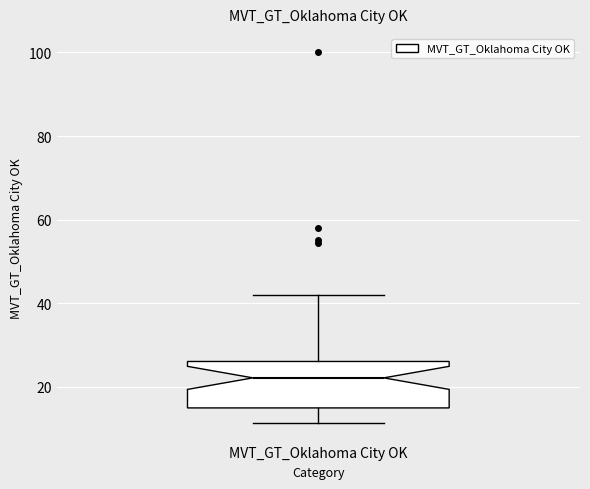

Read this box plot against the y-axis: the position of the median line, the range covered by the box, and the ends of both whiskers. The values are not printed on the chart, so give them approximately, as read against the axis.

median 22, box 14 to 26, whiskers 12 to 42